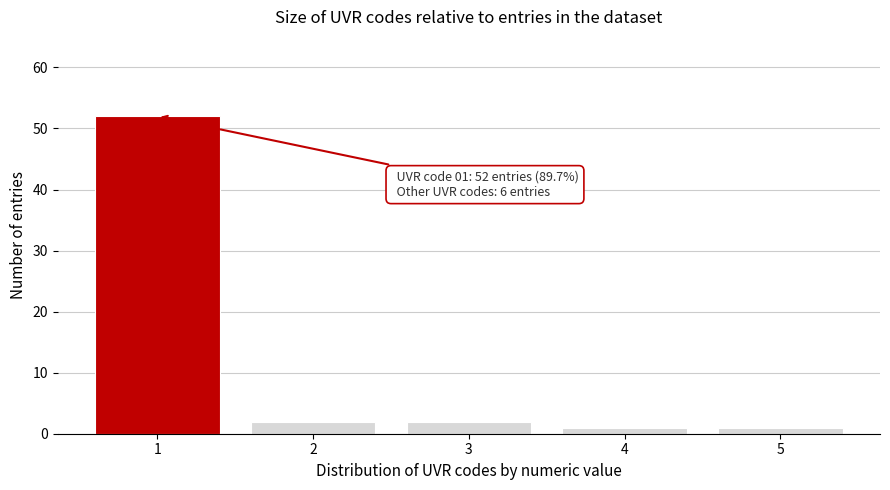

Reading right to left, extract all data points from this chart.

5=1	4=1	3=2	2=2	1=52